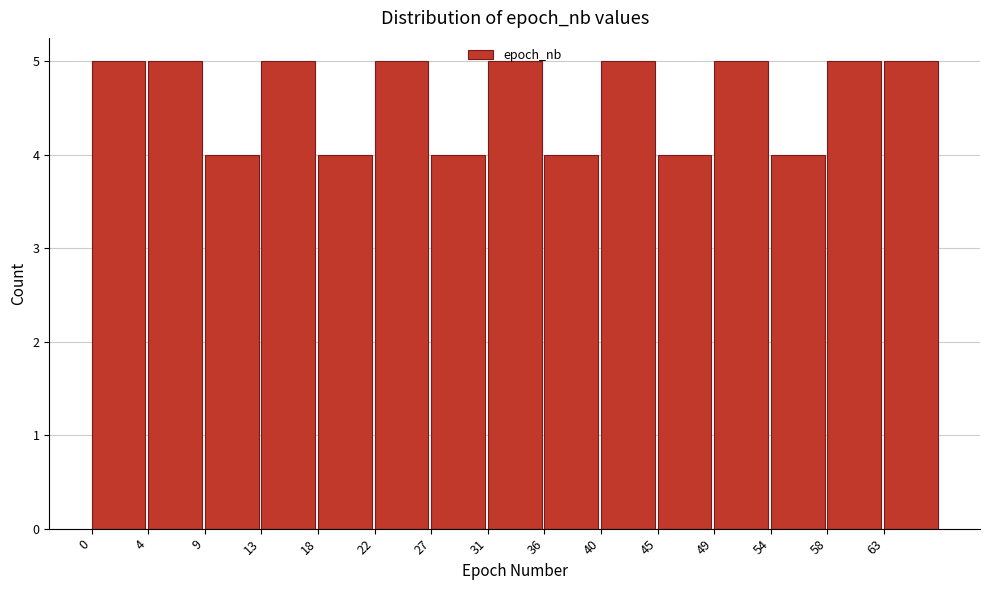

What is the sum of the values at 49 and 13?

10